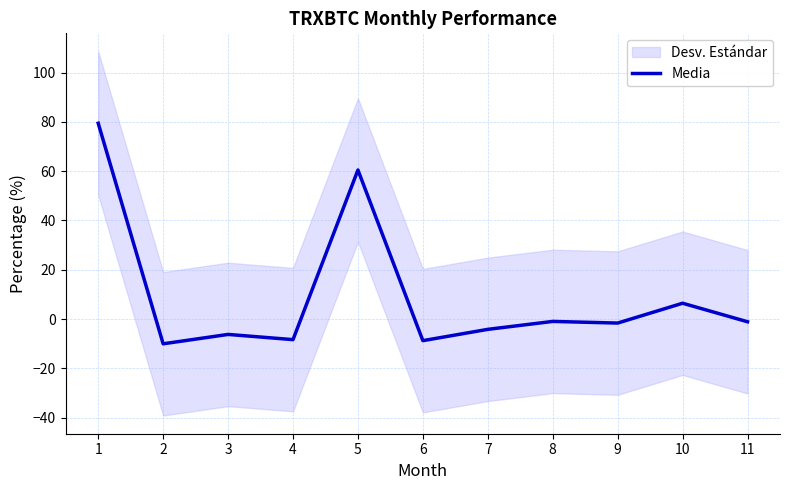

Between 9 and 5, which is larger?

5